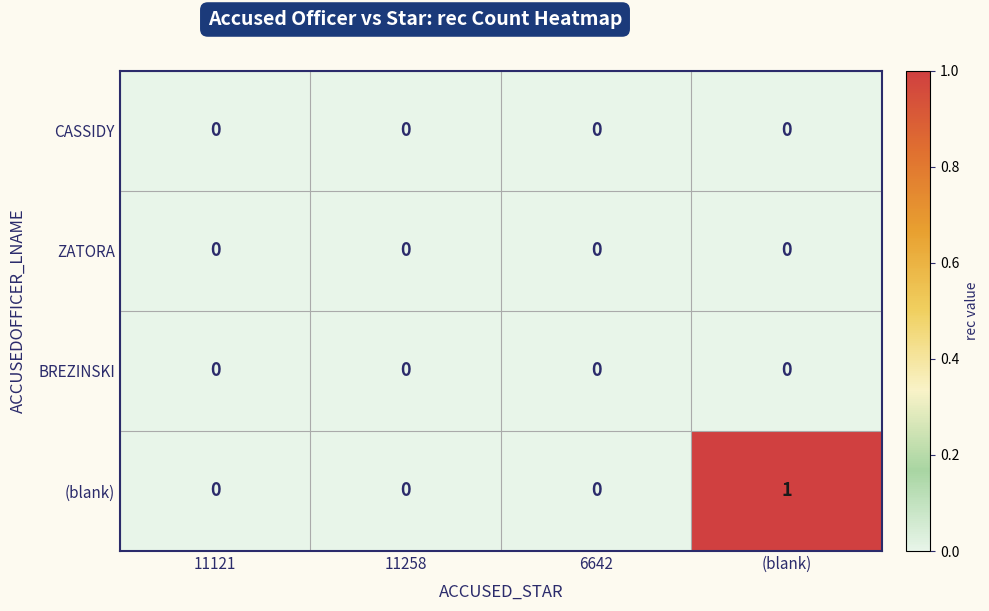

Reading left to right, list all the values displayed in this chart.

CASSIDY: 0	0	0	0
ZATORA: 0	0	0	0
BREZINSKI: 0	0	0	0
(blank): 0	0	0	1